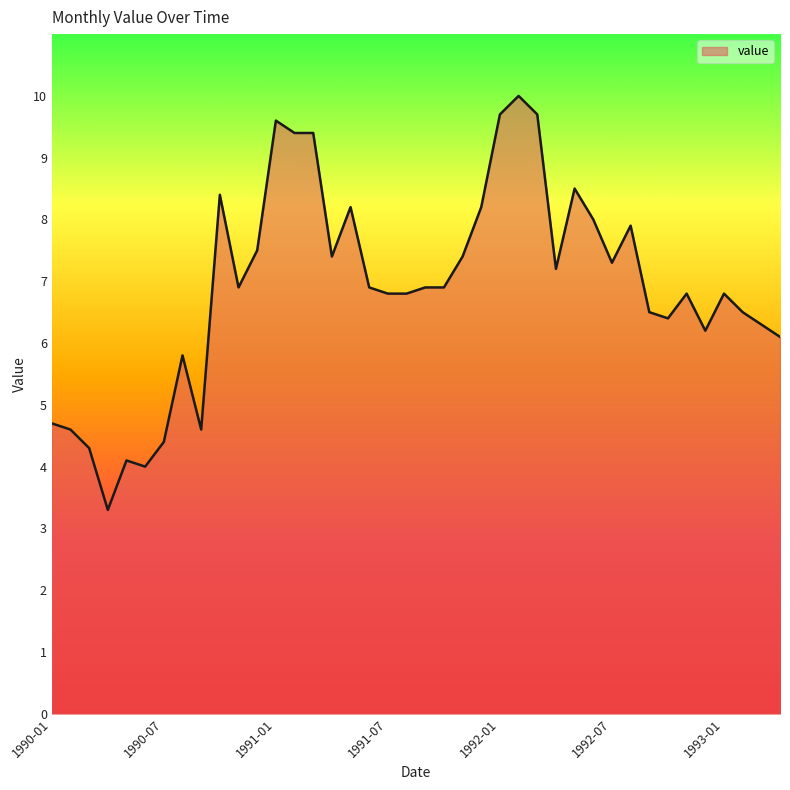

Reading left to right, transcribe all the data shown in this chart.

4.7	4.6	4.3	3.3	4.1	4.0	4.4	5.8	4.6	8.4	6.9	7.5	9.6	9.4	9.4	7.4	8.2	6.9	6.8	6.8	6.9	6.9	7.4	8.2	9.7	10.0	9.7	7.2	8.5	8.0	7.3	7.9	6.5	6.4	6.8	6.2	6.8	6.5	6.3	6.1